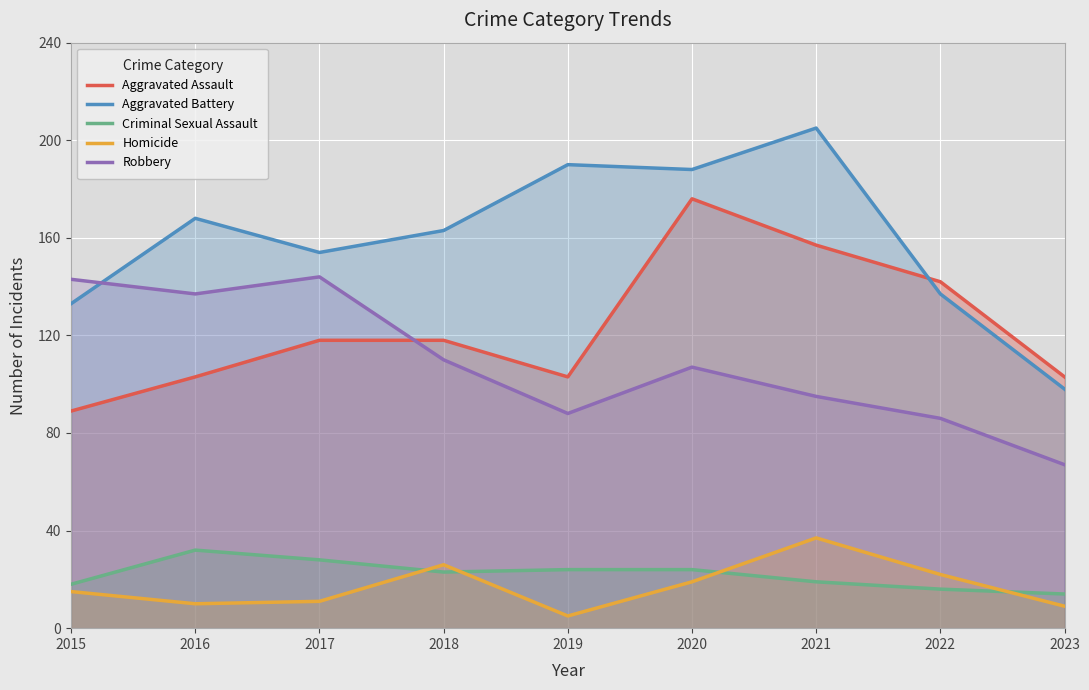

What is the maximum value shown in the chart?

205